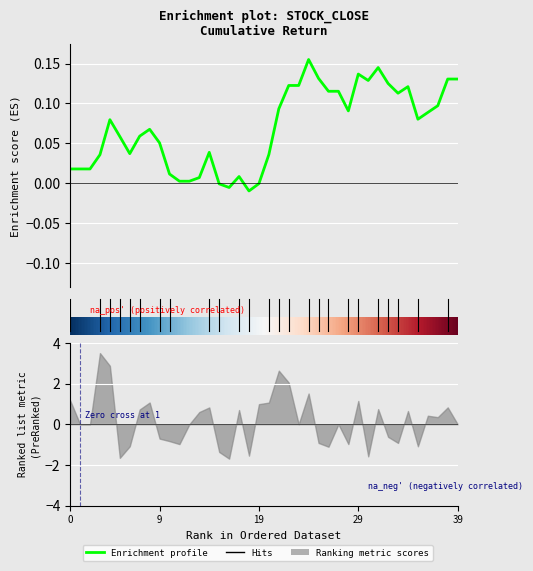

Between 37 and 14, which is larger?

37